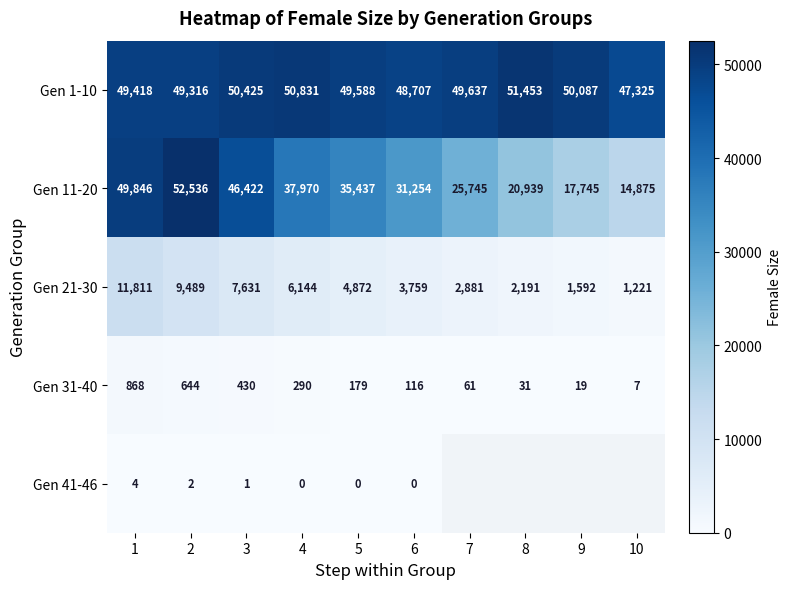

Where is Gen 11-20 nearest to the value 33705?

5